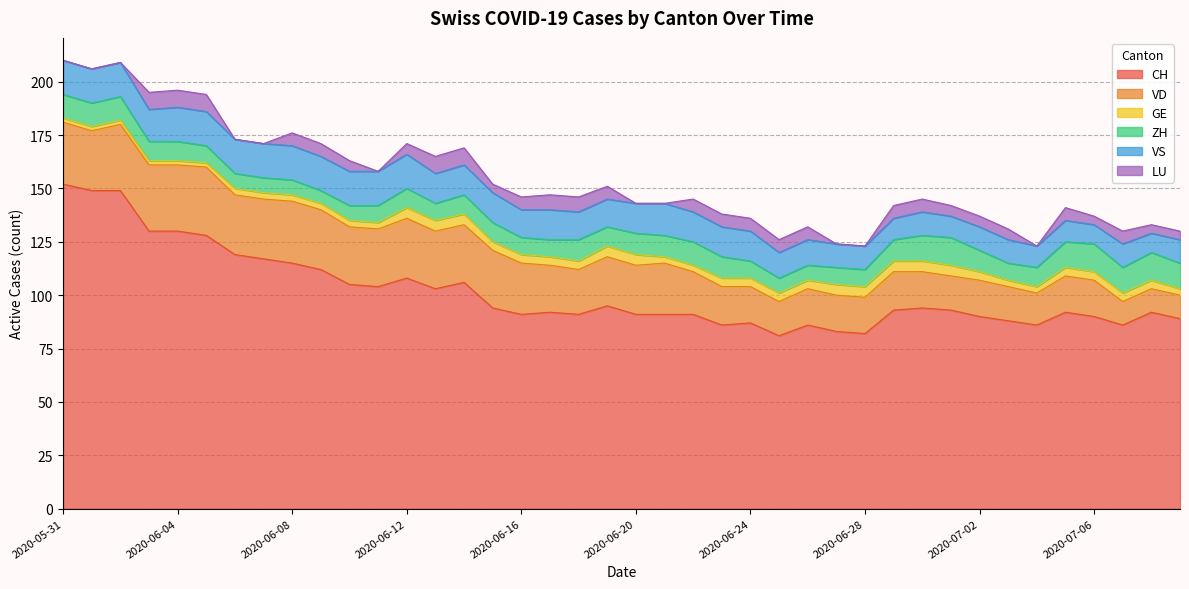

How many lines are shown in the chart?

6